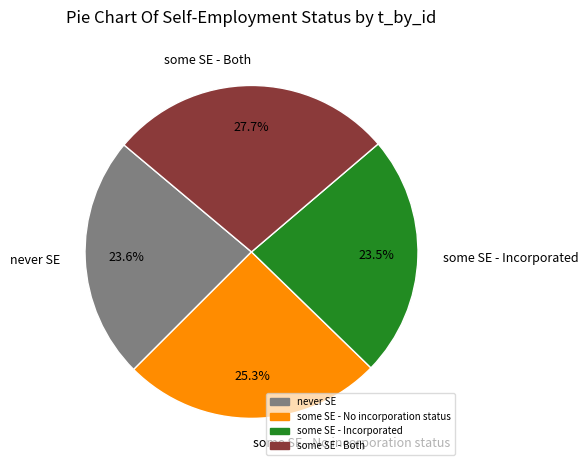

The some SE - Incorporated slice represents 10% of the pie. True or false?

False